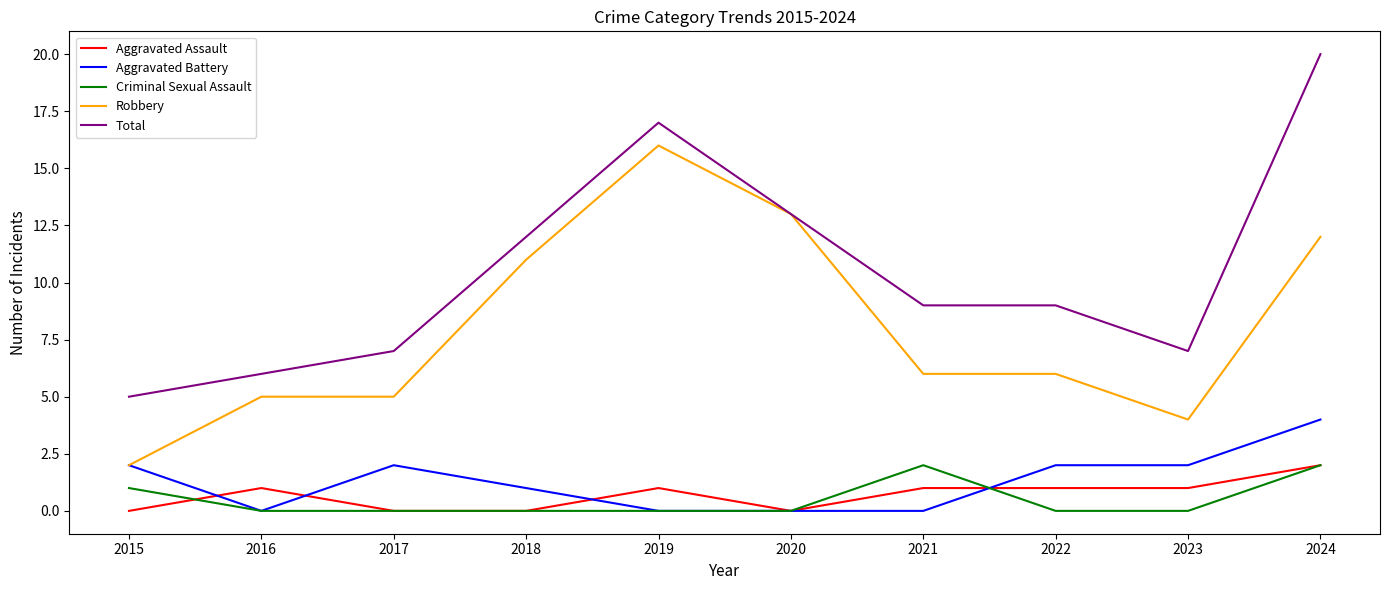

True or false: Criminal Sexual Assault and Total cross at least once.

False